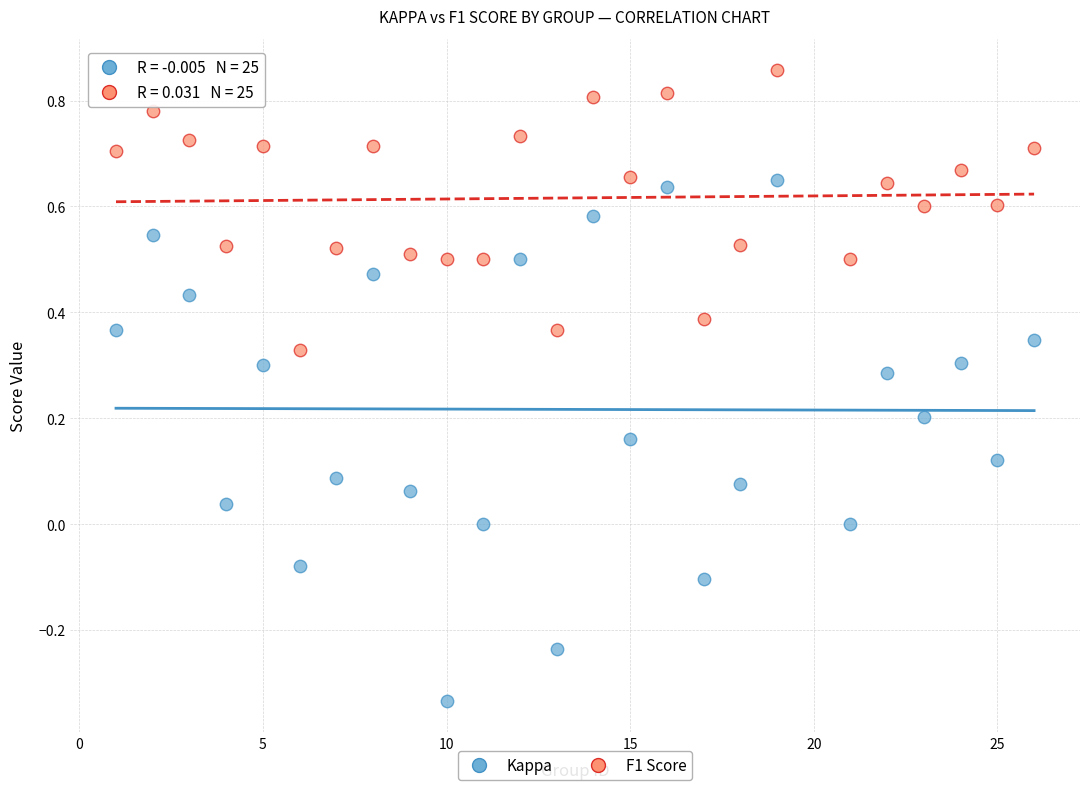

Which series contains the highest Y value?

F1 Score